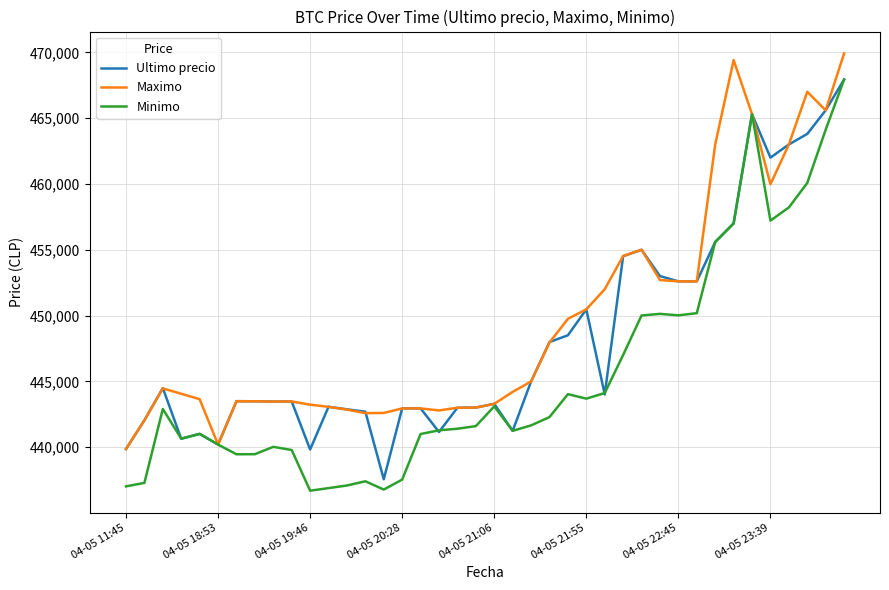

Which series has the widest spread of values?

Minimo